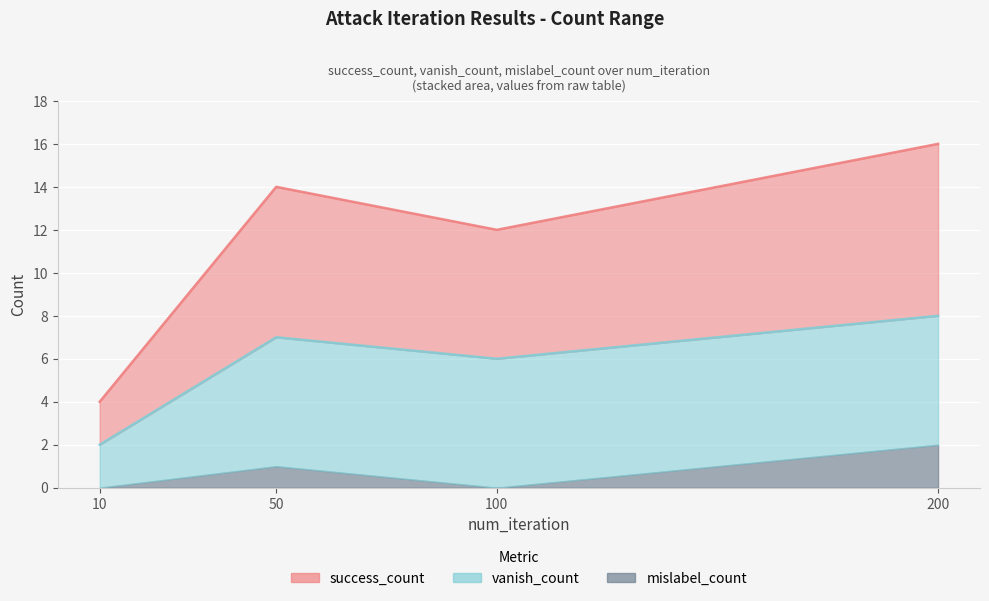

What is the value of the vanish_count point at the 1st from the left?

2